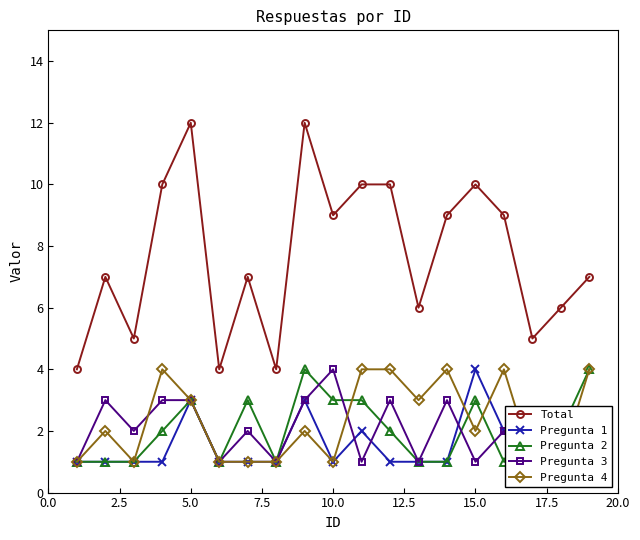

Count the Pregunta 3 values in the range 1 to 3.

18